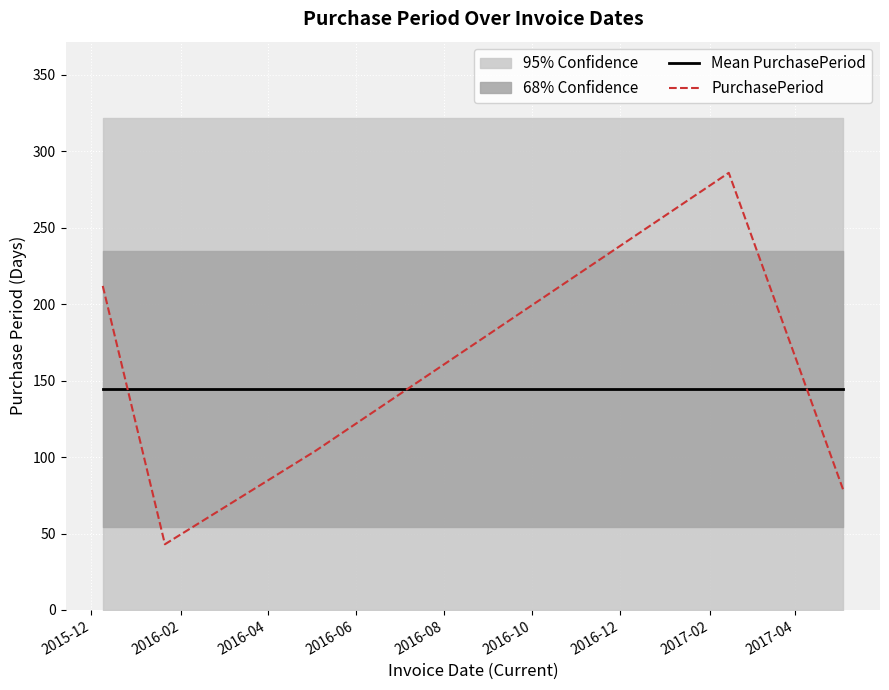

How many intersections are there between Mean PurchasePeriod and PurchasePeriod?

3